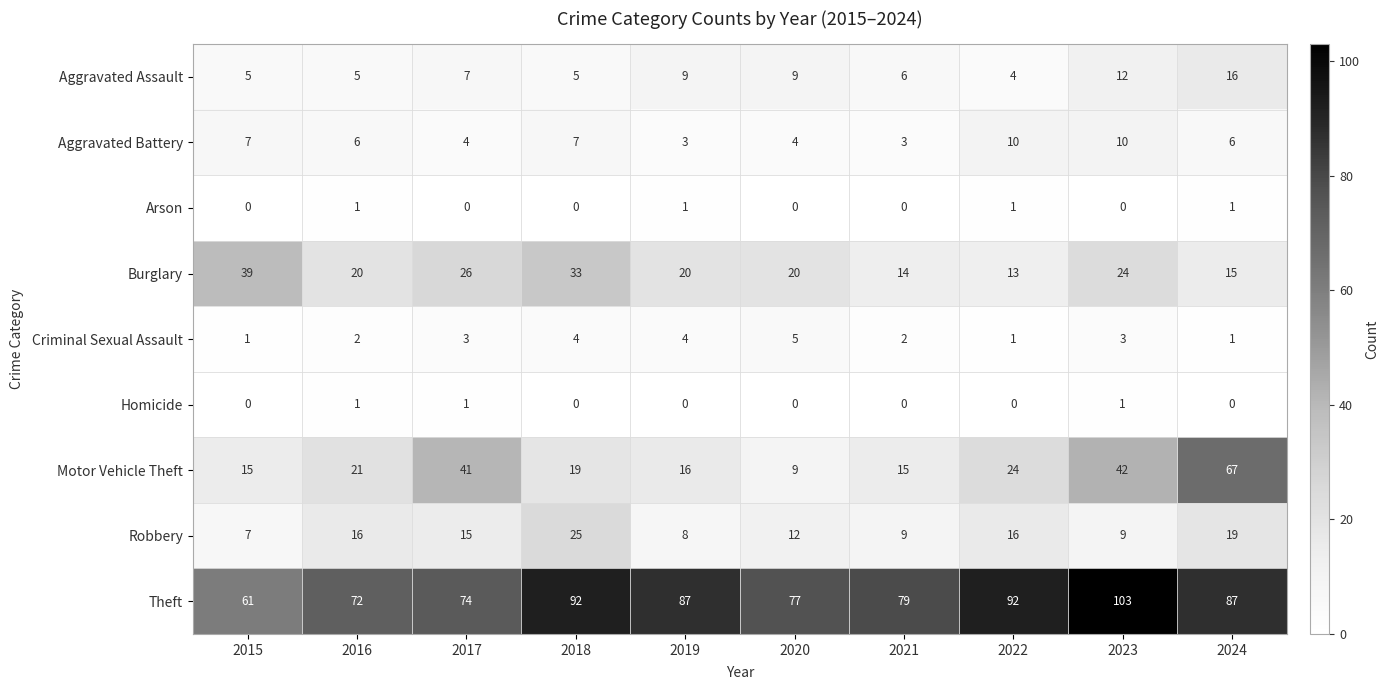

At which category does the chart reach its peak across all series?

2023